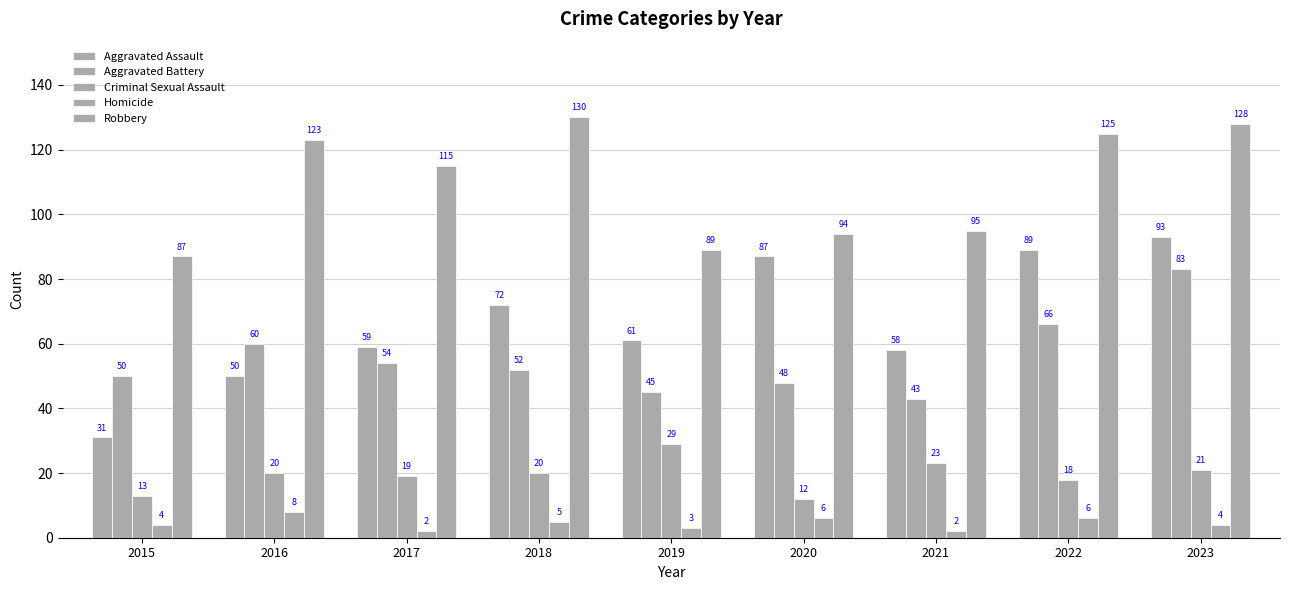

What is the difference between the Criminal Sexual Assault values at 2020 and 2019?

17